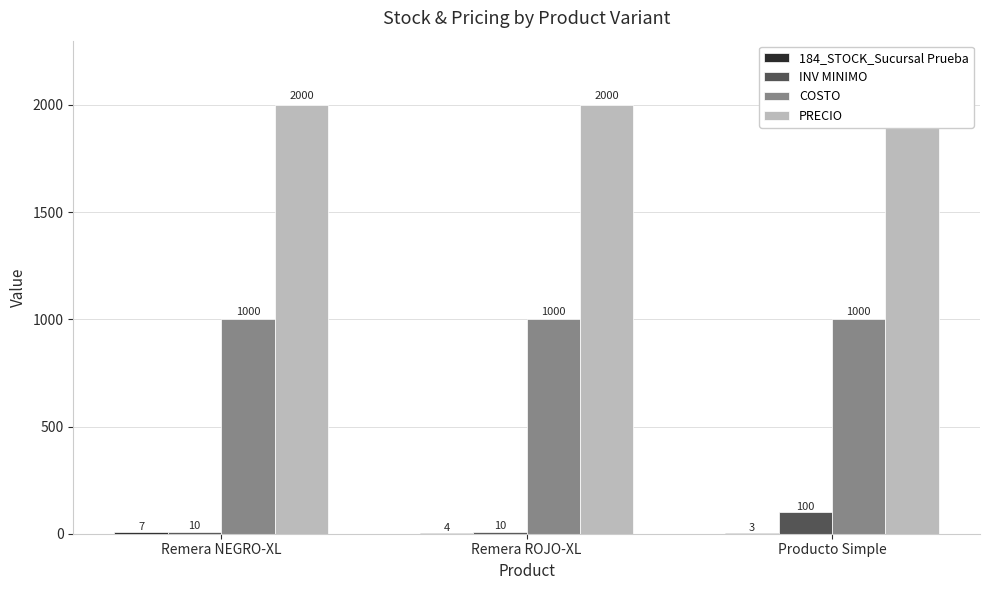

Which series changed the most between Remera NEGRO-XL and Remera ROJO-XL?

184_STOCK_Sucursal Prueba